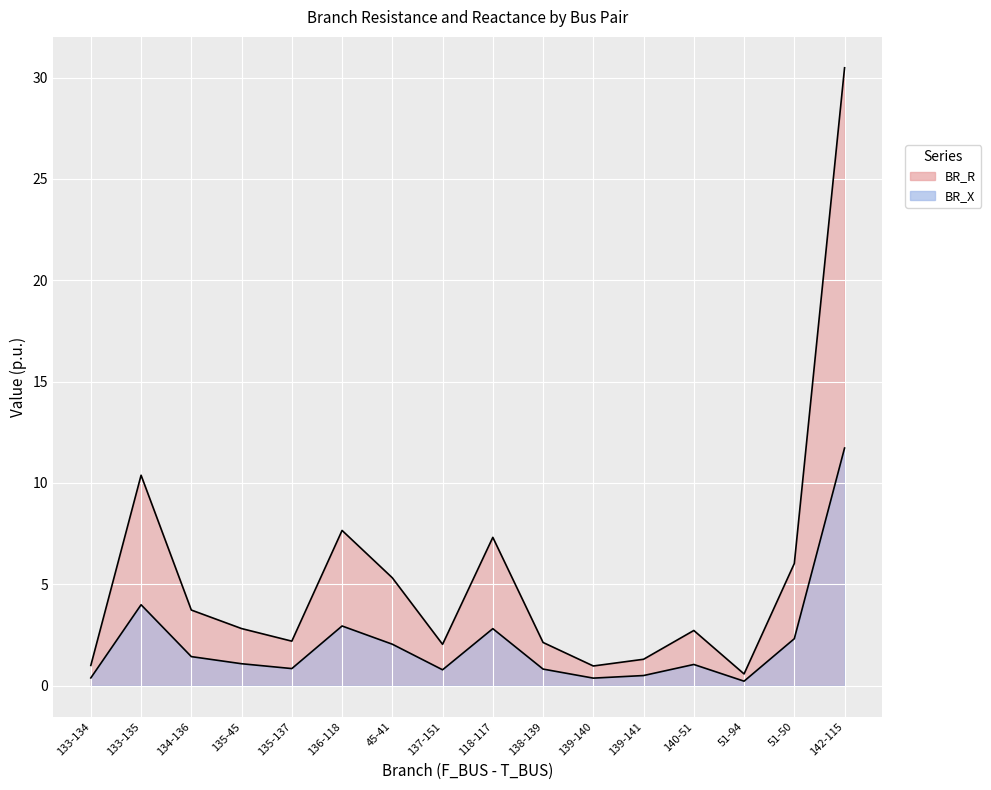

At how many categories does at least one series exceed 3?

7